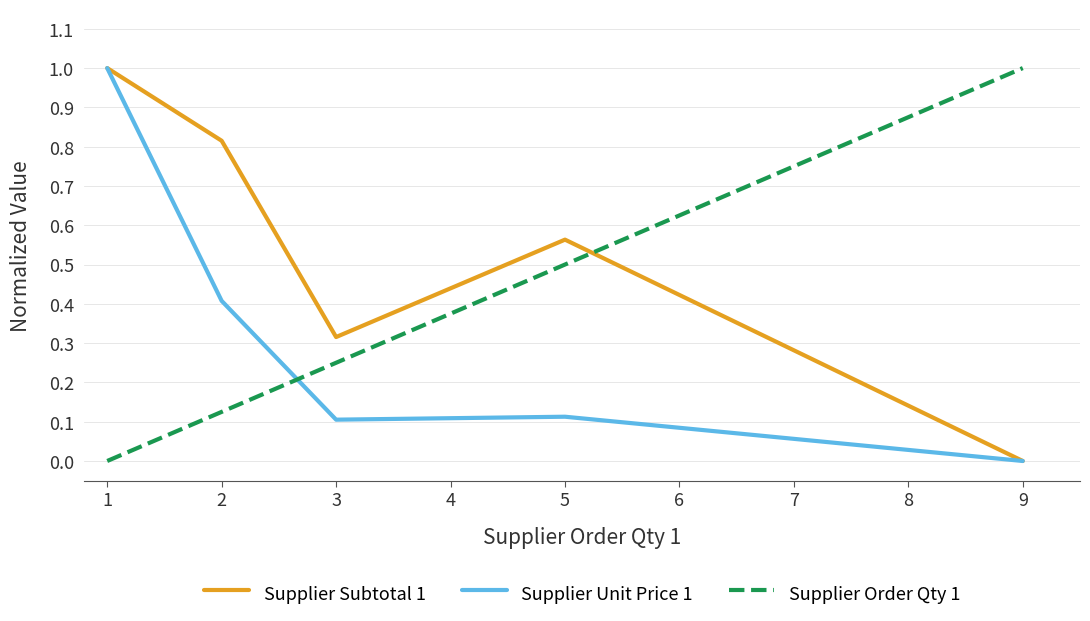

What is the difference between the highest and lowest values at 9?

1.0